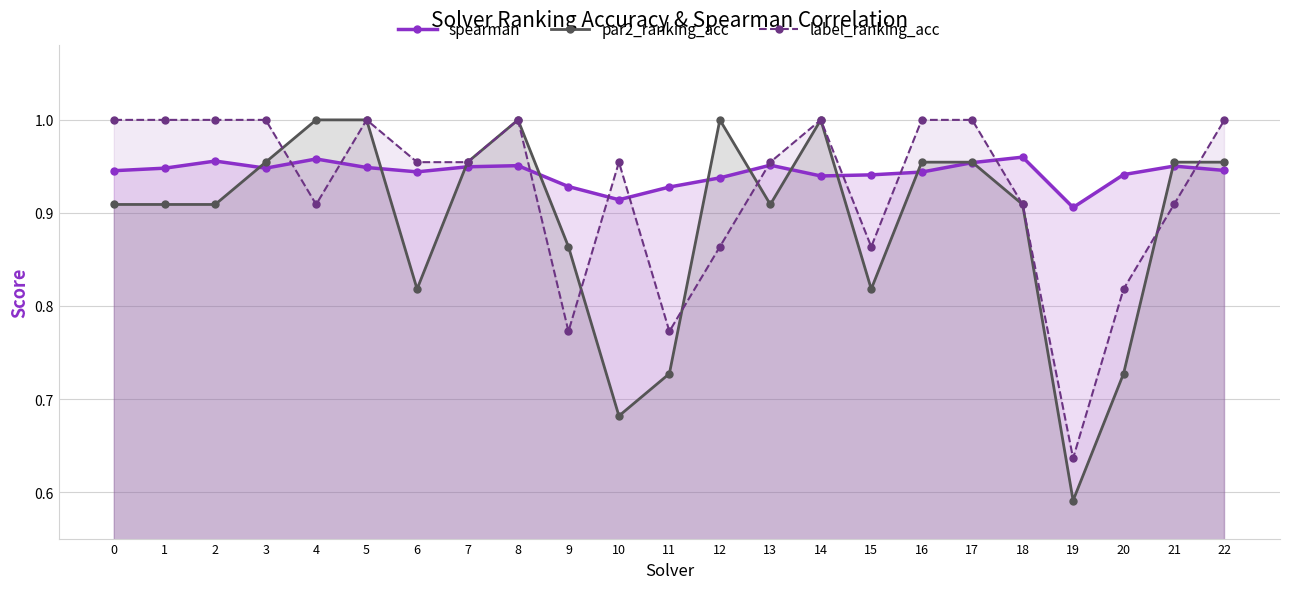

Count the number of data series in this chart.

3